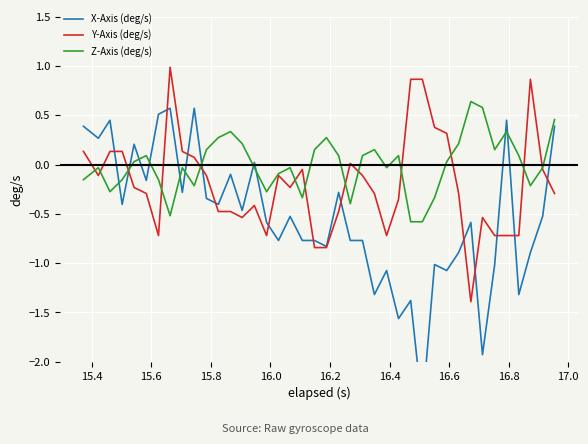

Reading left to right, list all the values displayed in this chart.

X-Axis (deg/s): 0.4	0.3	0.4	-0.4	0.2	-0.2	0.5	0.6	-0.3	0.6	-0.3	-0.4	-0.1	-0.5	0.0	-0.6	-0.8	-0.5	-0.8	-0.8	-0.8	-0.3	-0.8	-0.8	-1.3	-1.1	-1.6	-1.4	-2.5	-1.0	-1.1	-0.9	-0.6	-1.9	-1.0	0.4	-1.3	-0.9	-0.5	0.4
Y-Axis (deg/s): 0.1	-0.1	0.1	0.1	-0.2	-0.3	-0.7	1.0	0.1	0.1	-0.1	-0.5	-0.5	-0.5	-0.4	-0.7	-0.1	-0.2	-0.0	-0.8	-0.8	-0.5	0.0	-0.1	-0.3	-0.7	-0.4	0.9	0.9	0.4	0.3	-0.3	-1.4	-0.5	-0.7	-0.7	-0.7	0.9	-0.0	-0.3
Z-Axis (deg/s): -0.2	-0.0	-0.3	-0.2	0.0	0.1	-0.2	-0.5	-0.0	-0.2	0.2	0.3	0.3	0.2	-0.0	-0.3	-0.1	-0.0	-0.3	0.2	0.3	0.1	-0.4	0.1	0.2	-0.0	0.1	-0.6	-0.6	-0.3	0.0	0.2	0.6	0.6	0.2	0.3	0.1	-0.2	-0.0	0.5